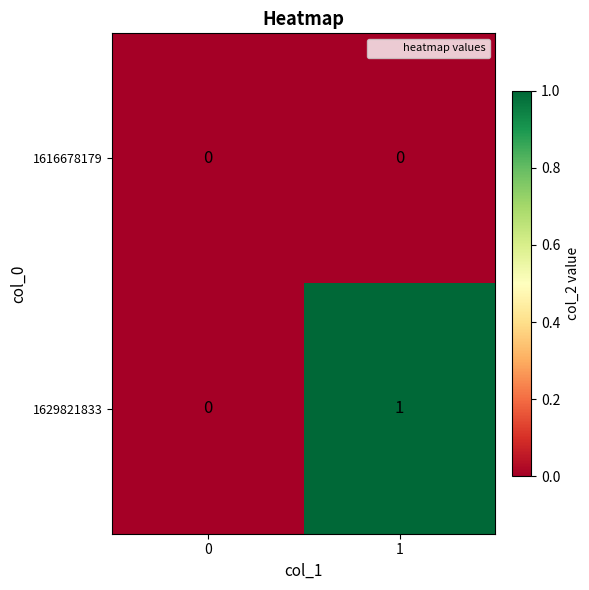

Which series has the largest total across all categories?

1629821833